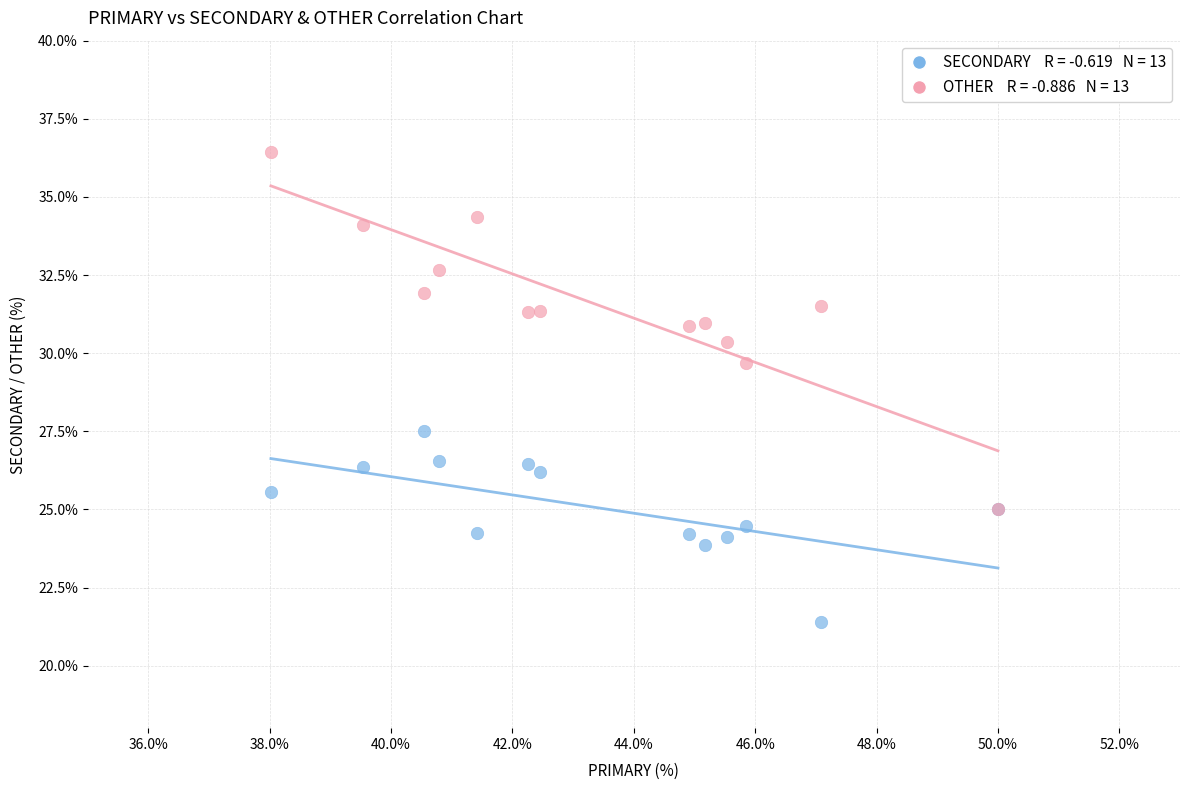

Across all series, what Y value is closest to 28?

27.5